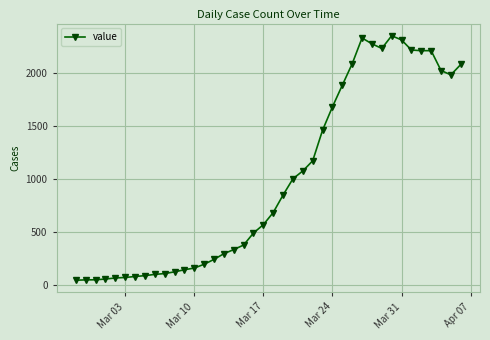

What is the difference between the maximum and minimum values?

2315